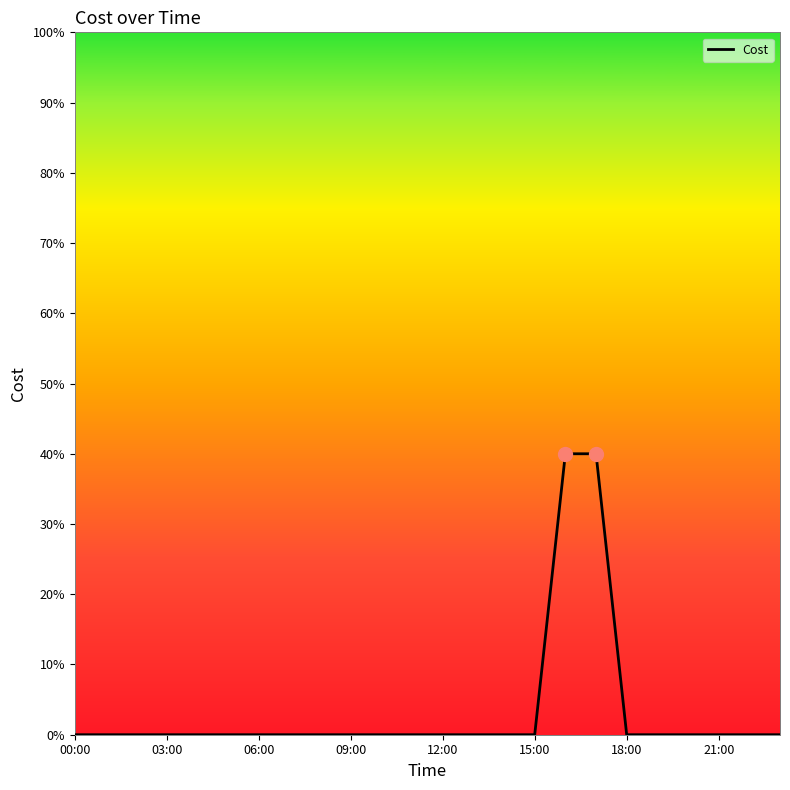

Is this an area chart (filled region under the line)?

No